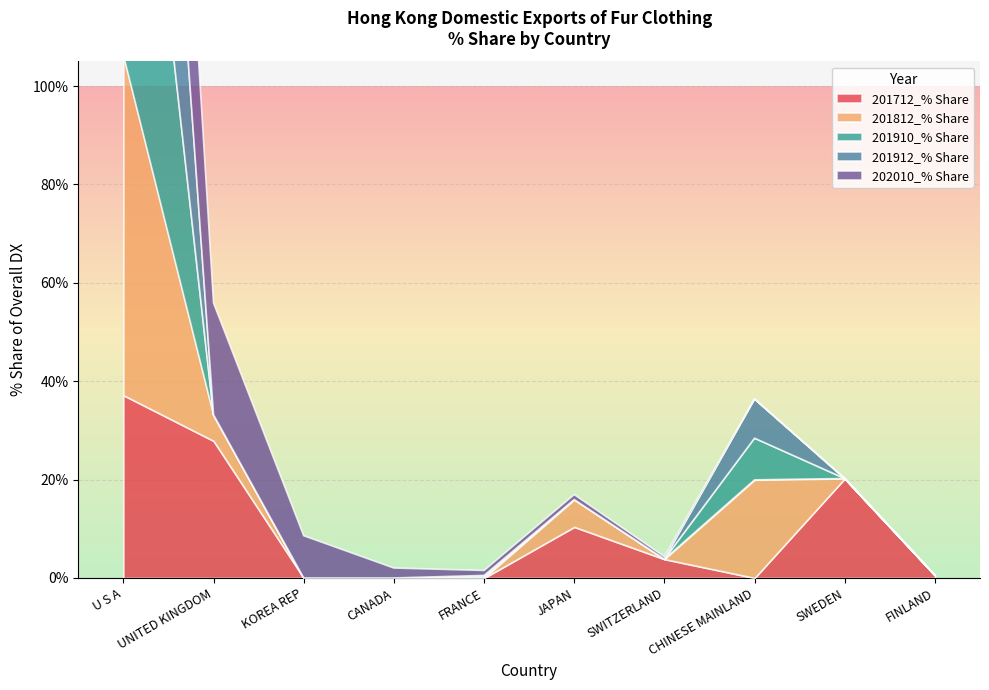

How many data points in 201910_% Share are above 0?

3